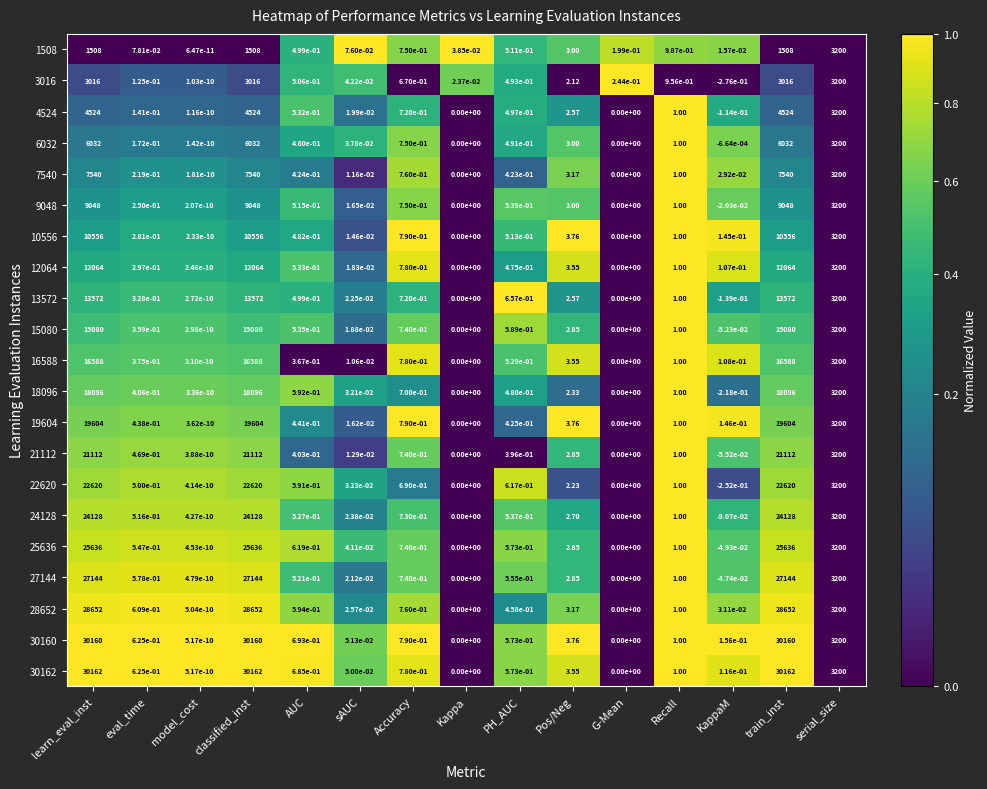

How many data points does each series have?

15